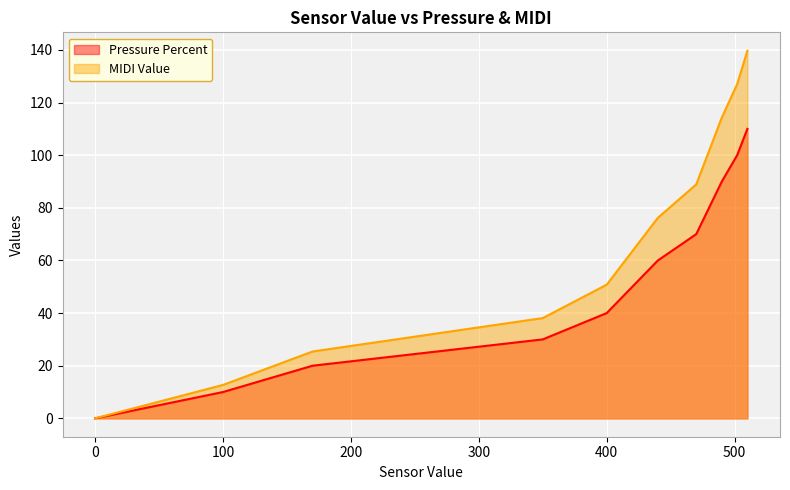

What is the value of the Pressure Percent point at the 11th from the left?

90.0